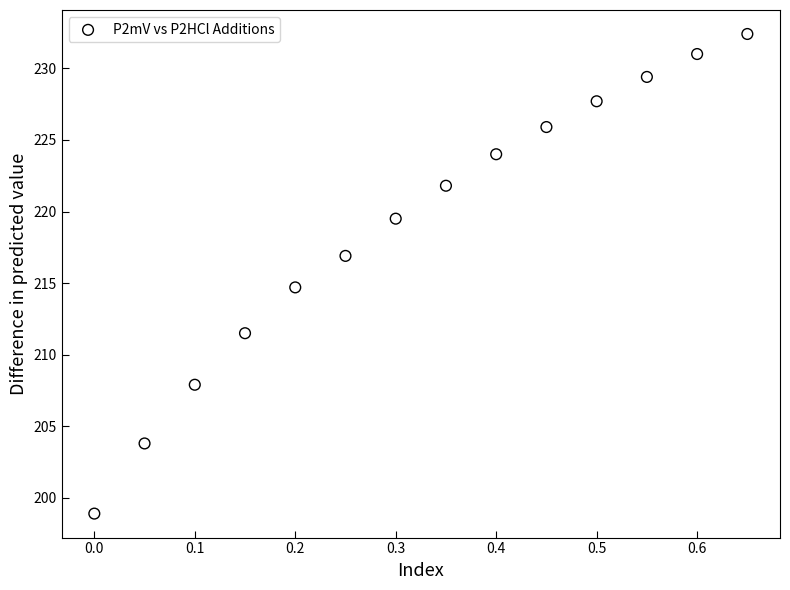

What is the range of Y values (max minus min)?

33.5